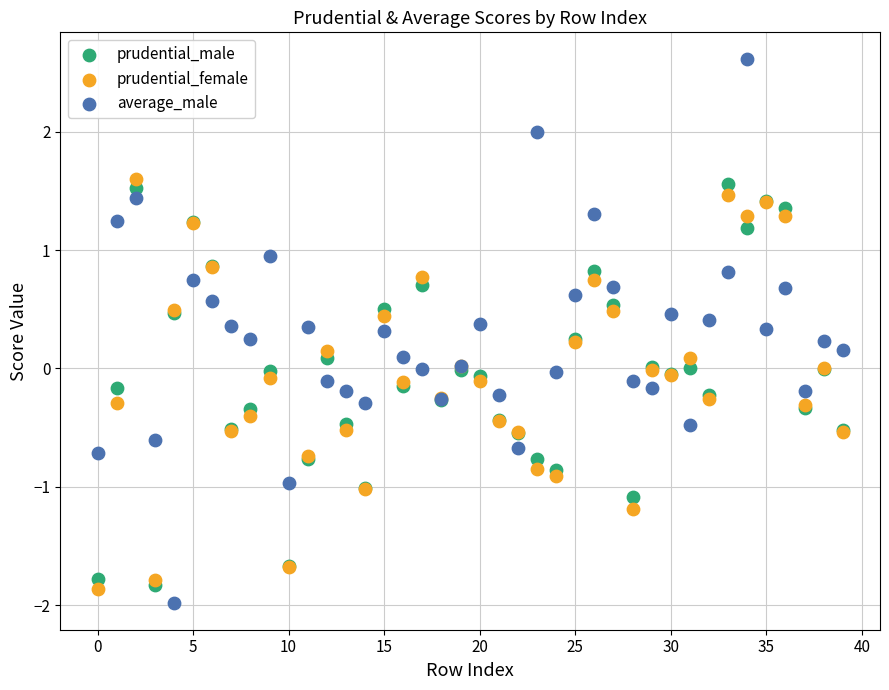

What are all the series names shown in the legend?

prudential_male, prudential_female, average_male